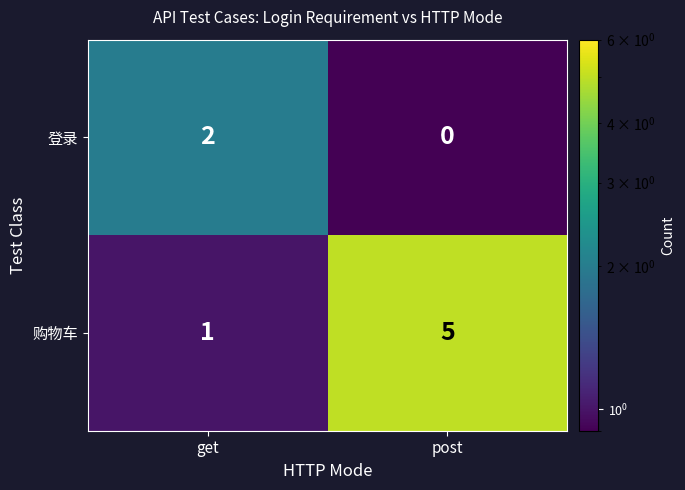

Which category has the lowest value in the 登录 series?

post